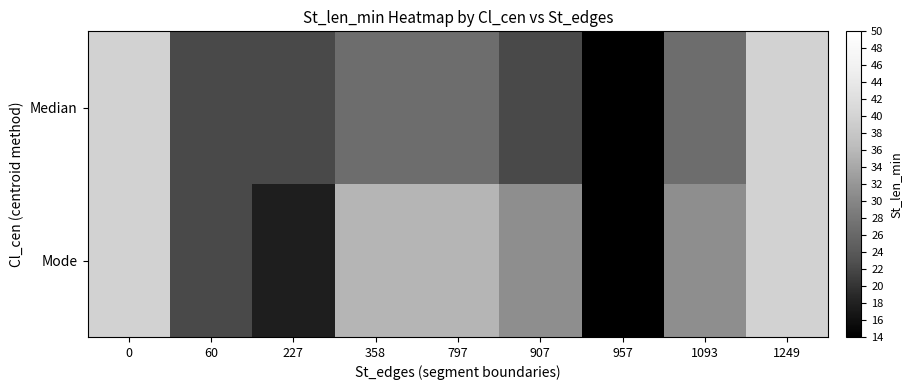

What is the total value across all series at 957?

26.7